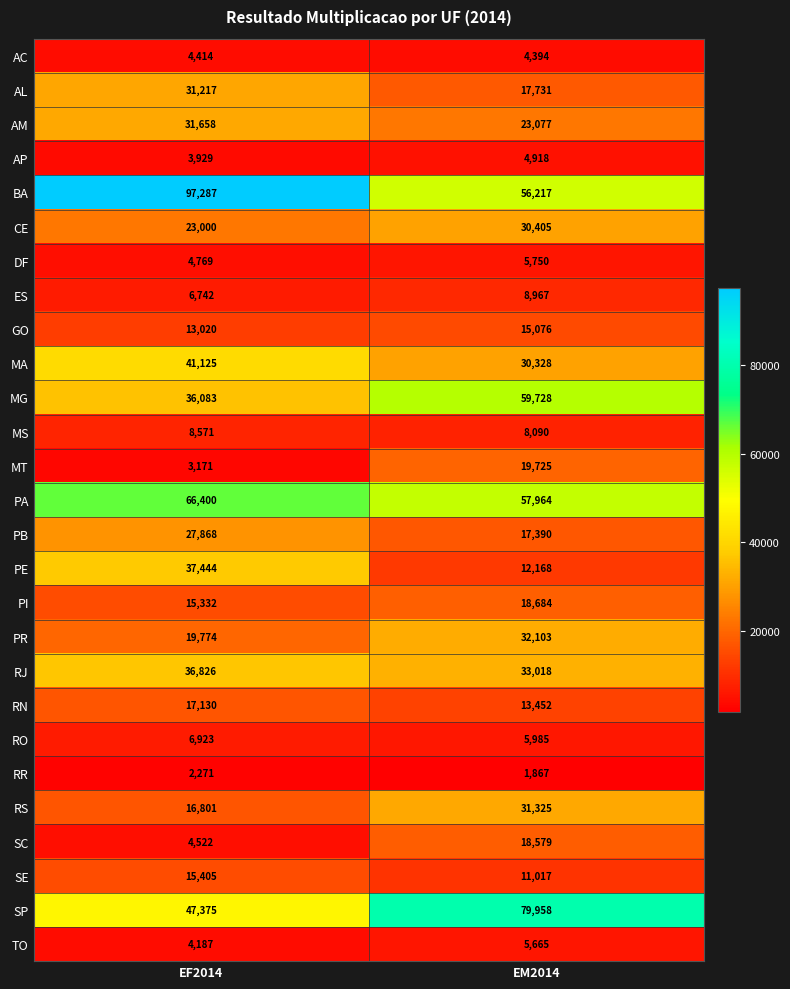

Is the value of SC at EM2014 greater than the value of SP at EF2014?

No